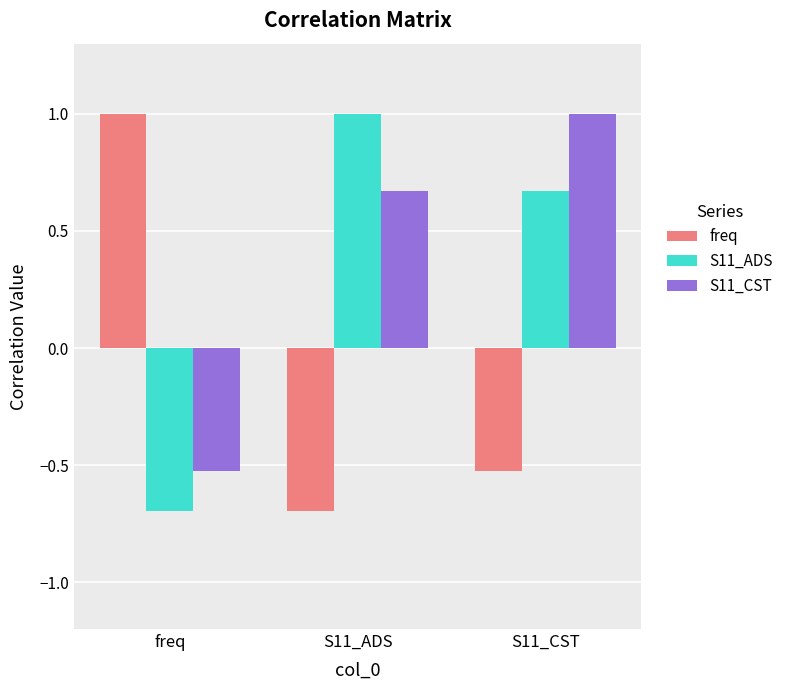

What is the value of the S11_ADS bar at the 1st from the left?

-0.7